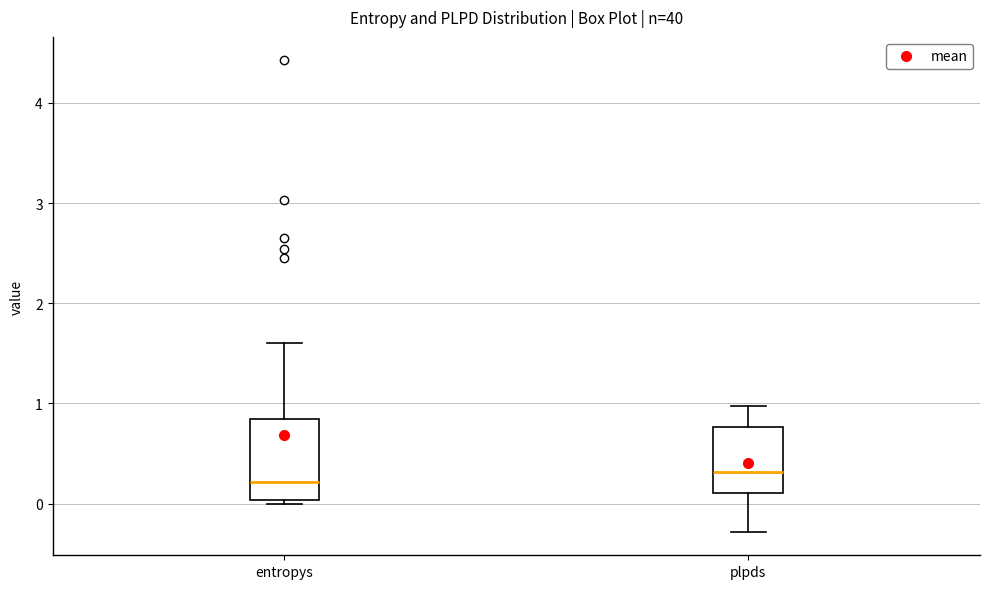

Where does the lower whisker of the box for plpds end on the y-axis? The values are not printed on the chart, so give them approximately, as read against the axis.

-0.3